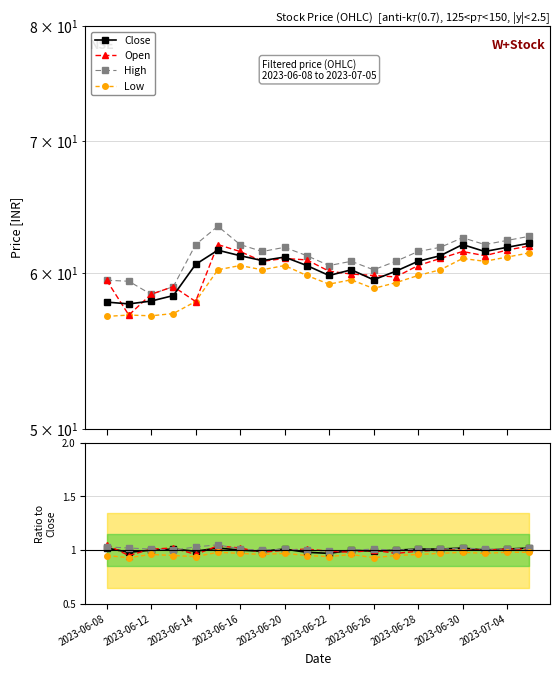

Which category has the lowest value across all series?

2023-06-08